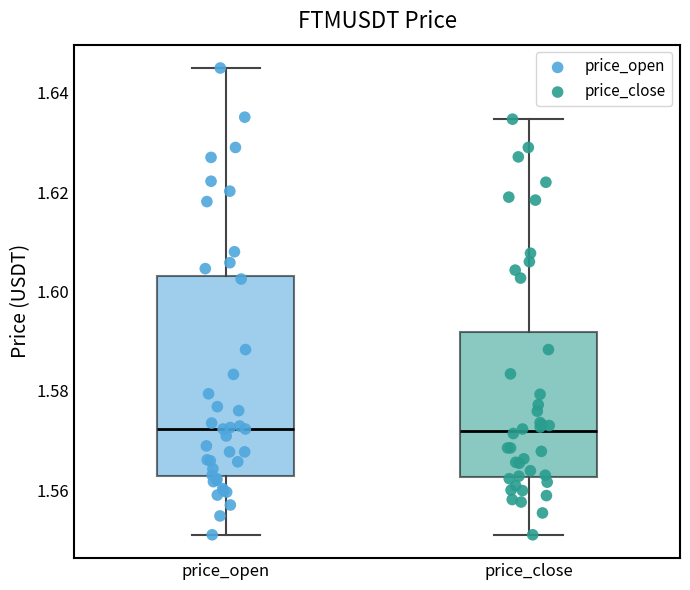

Reading left to right, read every box against the y-axis: the position of its median line, the range the box covers, and the ends of its whiskers. The values are not printed on the chart, so give them approximately, as read against the axis.

price_open: median 1.572, box 1.562 to 1.604, whiskers 1.552 to 1.646
price_close: median 1.572, box 1.562 to 1.592, whiskers 1.552 to 1.634